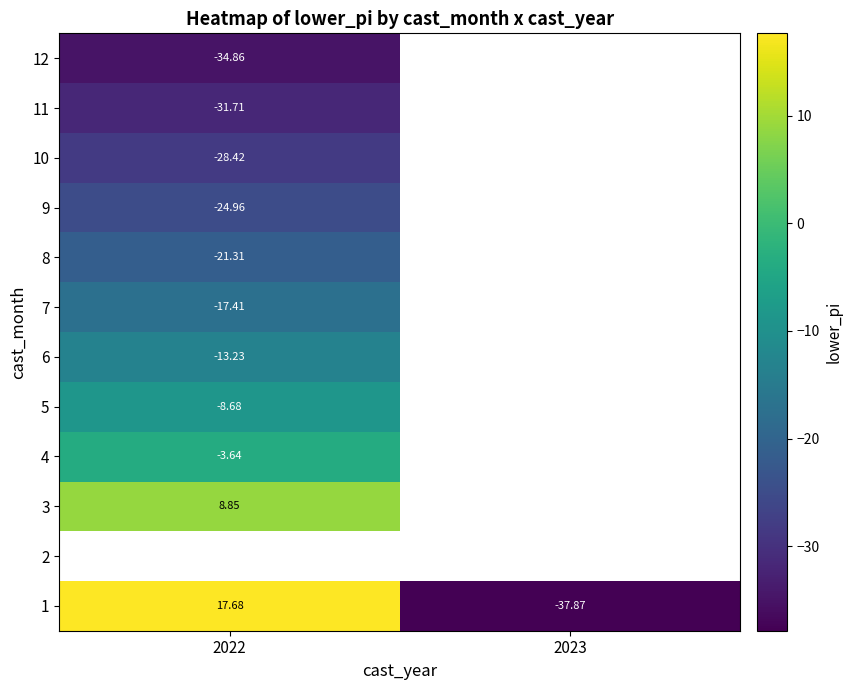

What is the lowest value of the 10 series?

-28.4